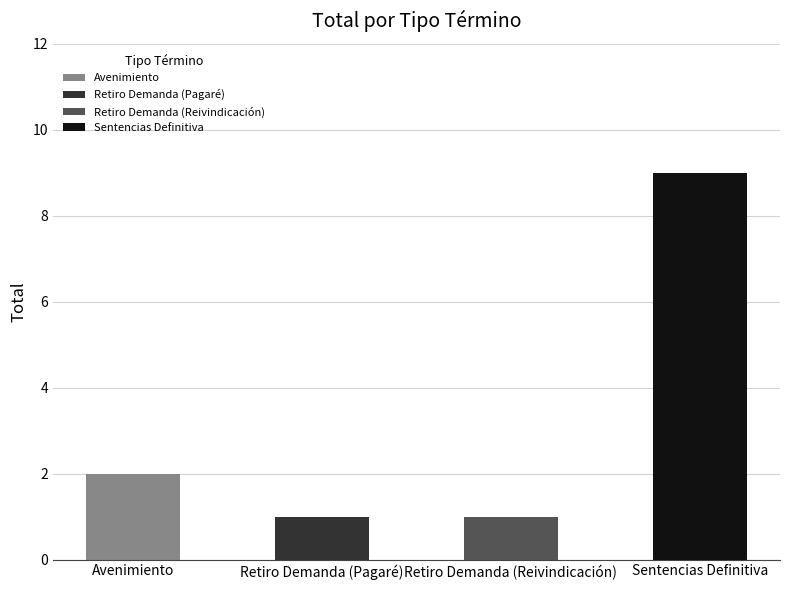

How many bars are there in total?

4